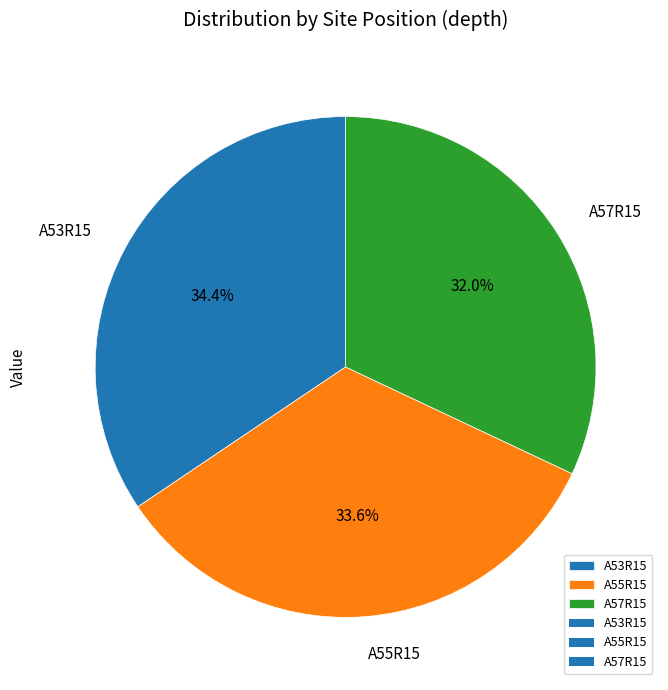

Count the number of slices in the pie.

3